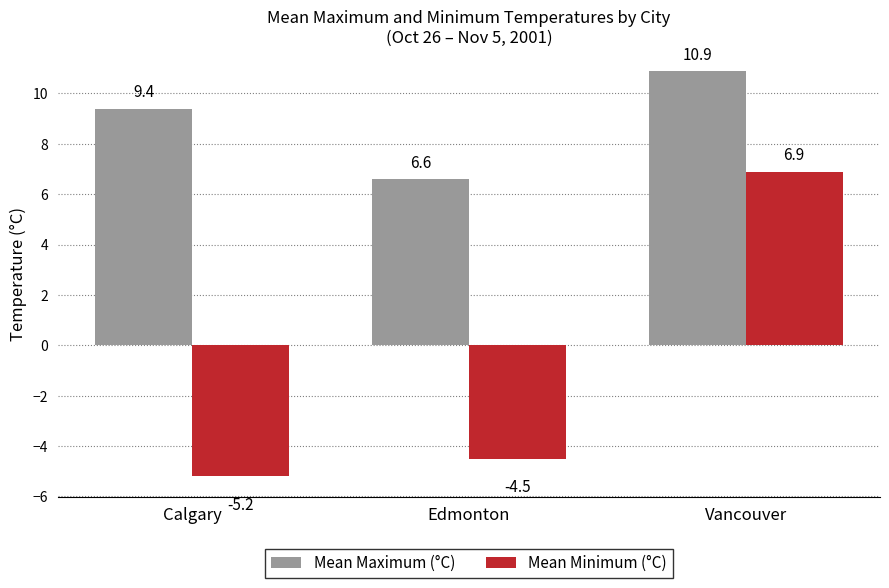

At Edmonton, list the series in order from smallest to largest.

Mean Minimum (°C), Mean Maximum (°C)